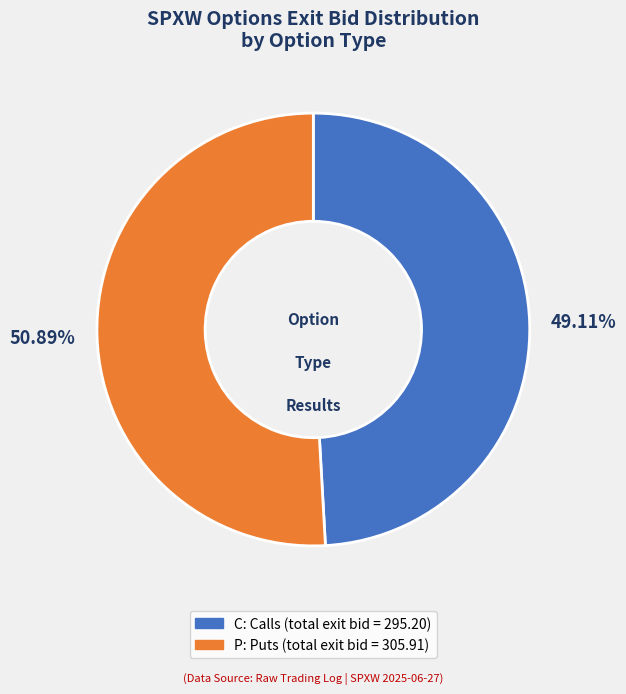

Rank the categories by value from highest to lowest.

P, C